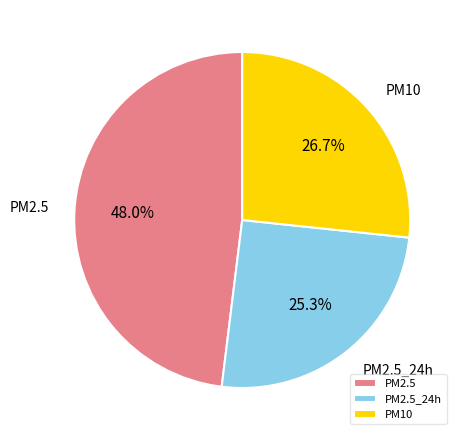

To the nearest percent, what percentage of the pie is PM10?

27%